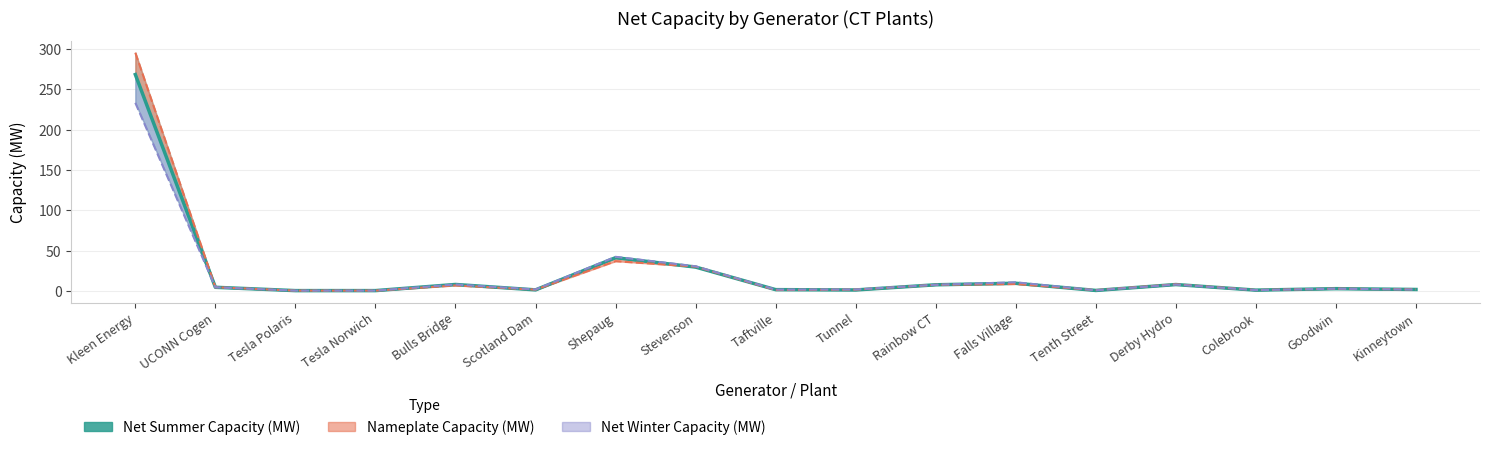

Which label corresponds to the largest value in the chart?

Kleen Energy